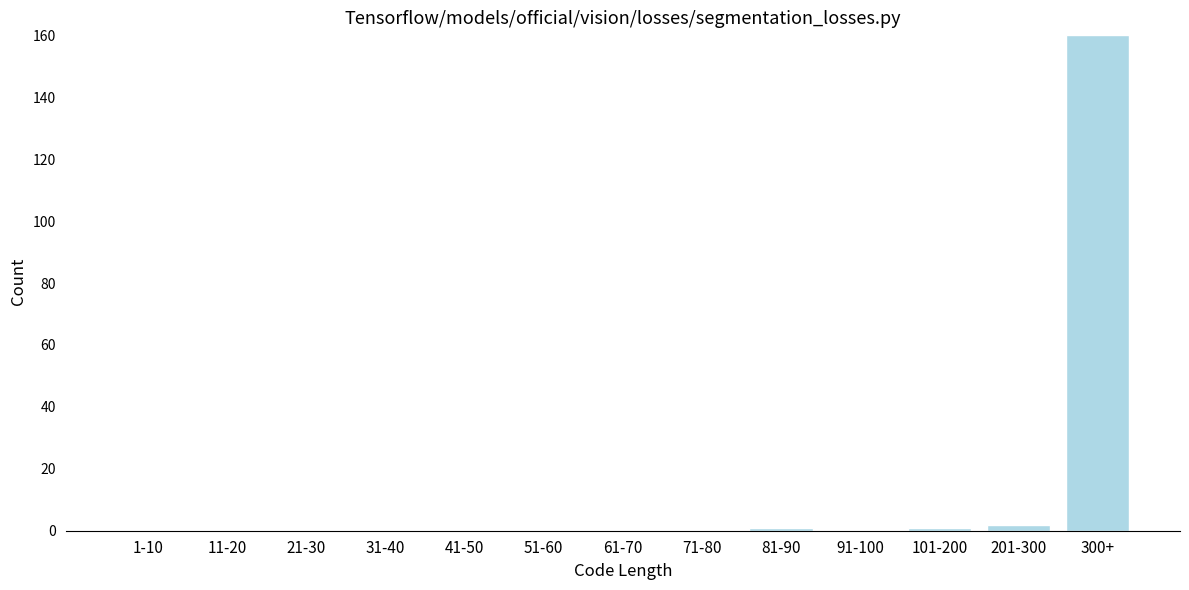

Reading right to left, what are all the values shown in this chart?

300+=160	201-300=2	101-200=1	91-100=0	81-90=1	71-80=0	61-70=0	51-60=0	41-50=0	31-40=0	21-30=0	11-20=0	1-10=0